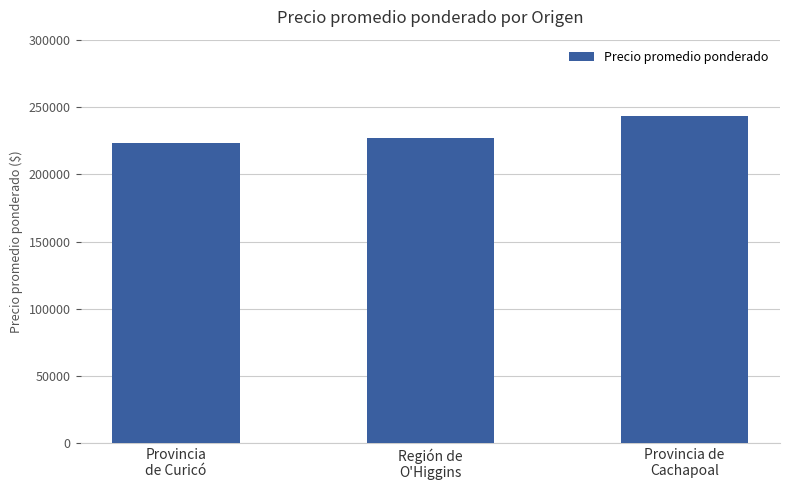

Reading right to left, extract all data points from this chart.

Provincia de
Cachapoal=243333	Región de
O'Higgins=226667	Provincia
de Curicó=223409